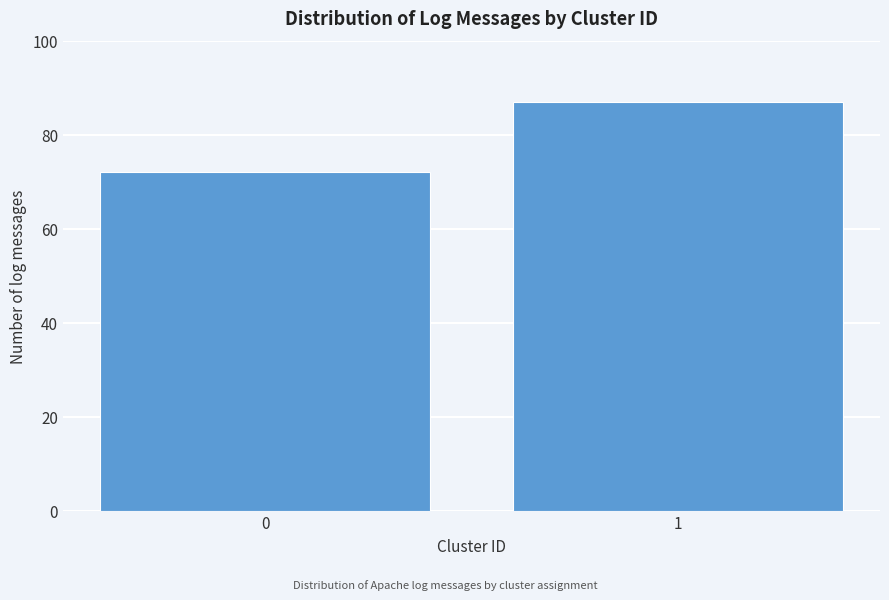

Reading left to right, list all the values displayed in this chart.

72	87